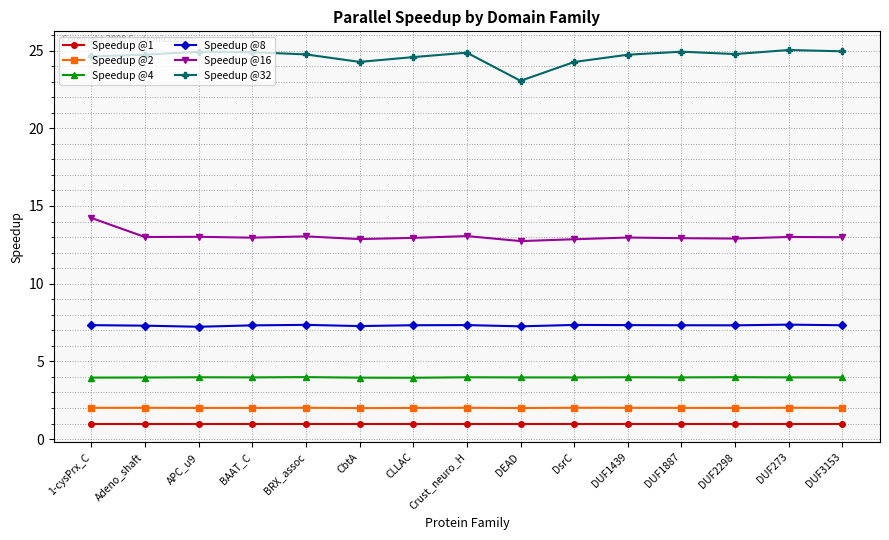

At how many categories does at least one series exceed 18?

15